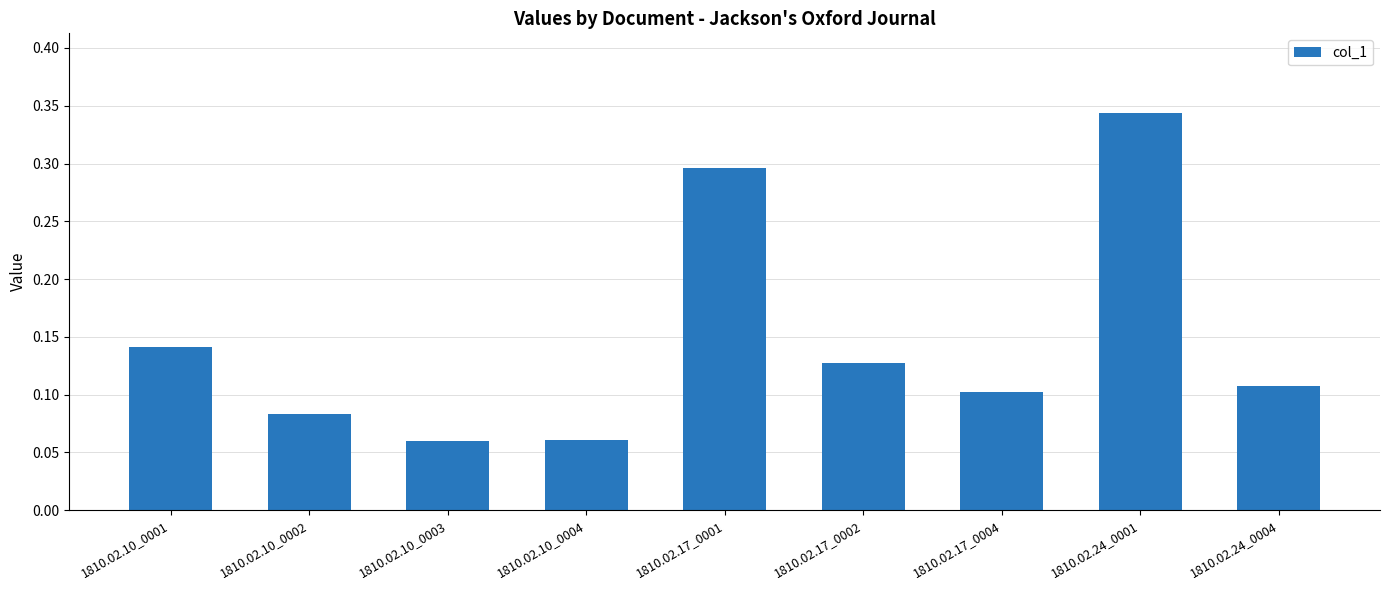

What is the label of the 2nd bar from the left?

1810.02.10_0002